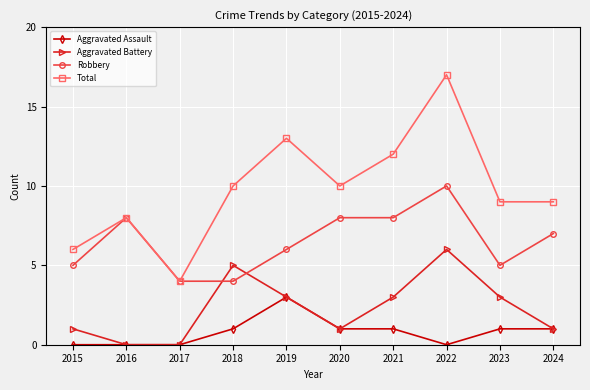

True or false: Aggravated Battery and Total cross at least once.

False